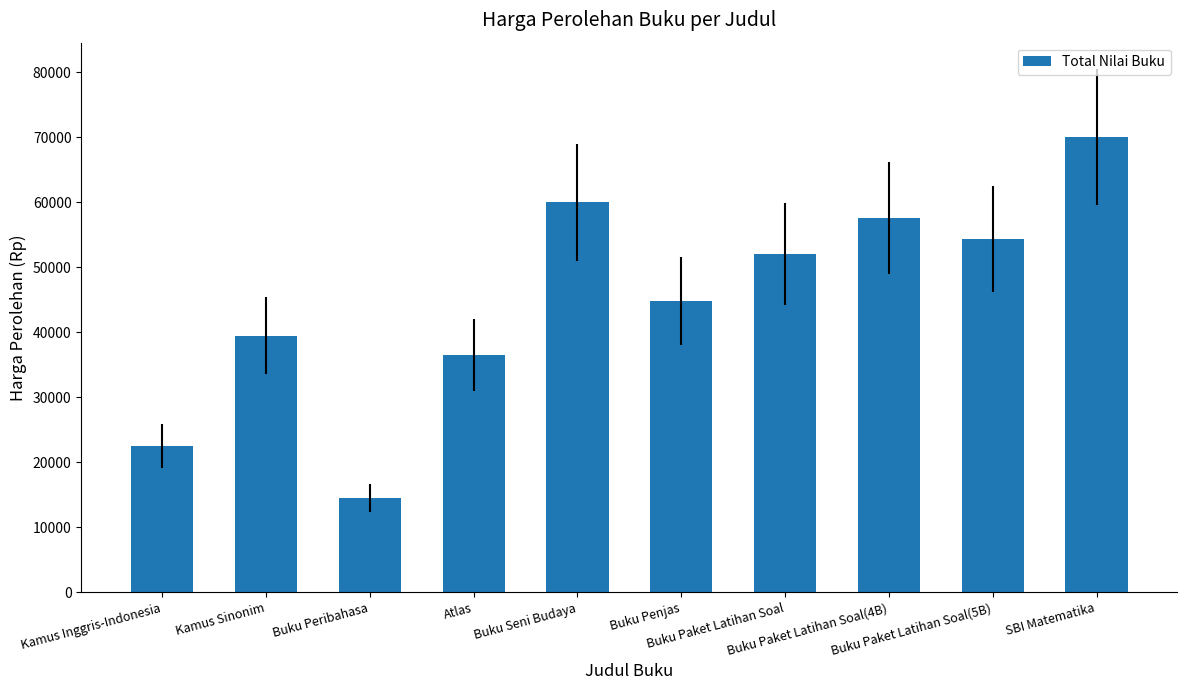

How many data points does each series have?

10